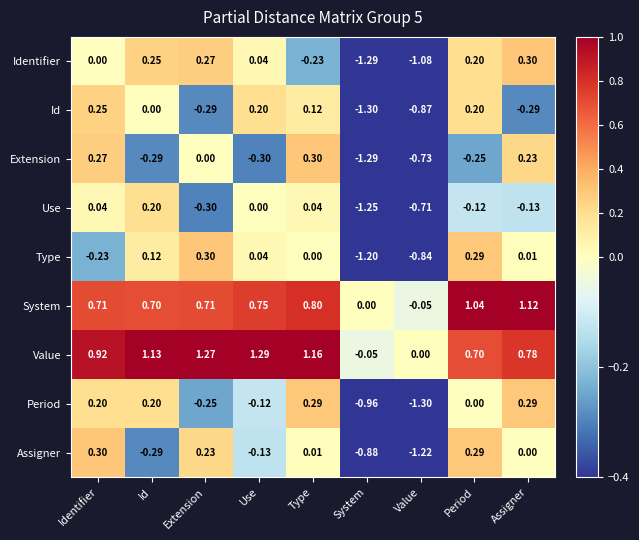

At which label is Identifier closest to 0?

Identifier